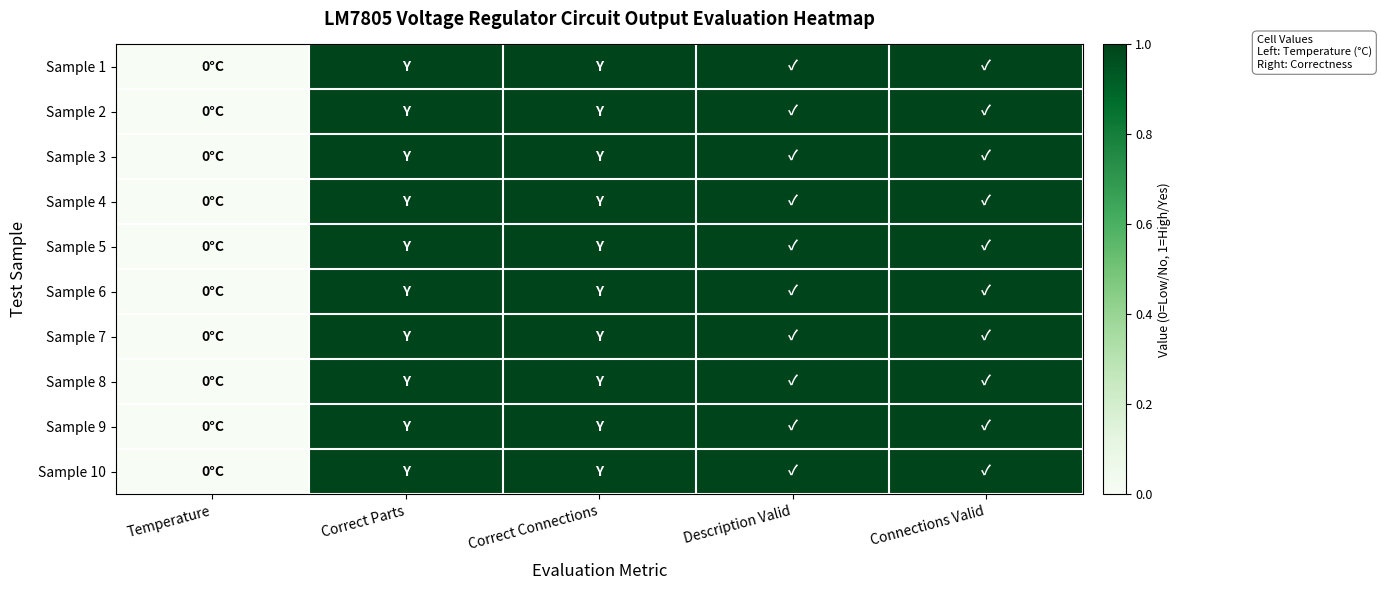

Which series has the widest spread of values?

Sample 1